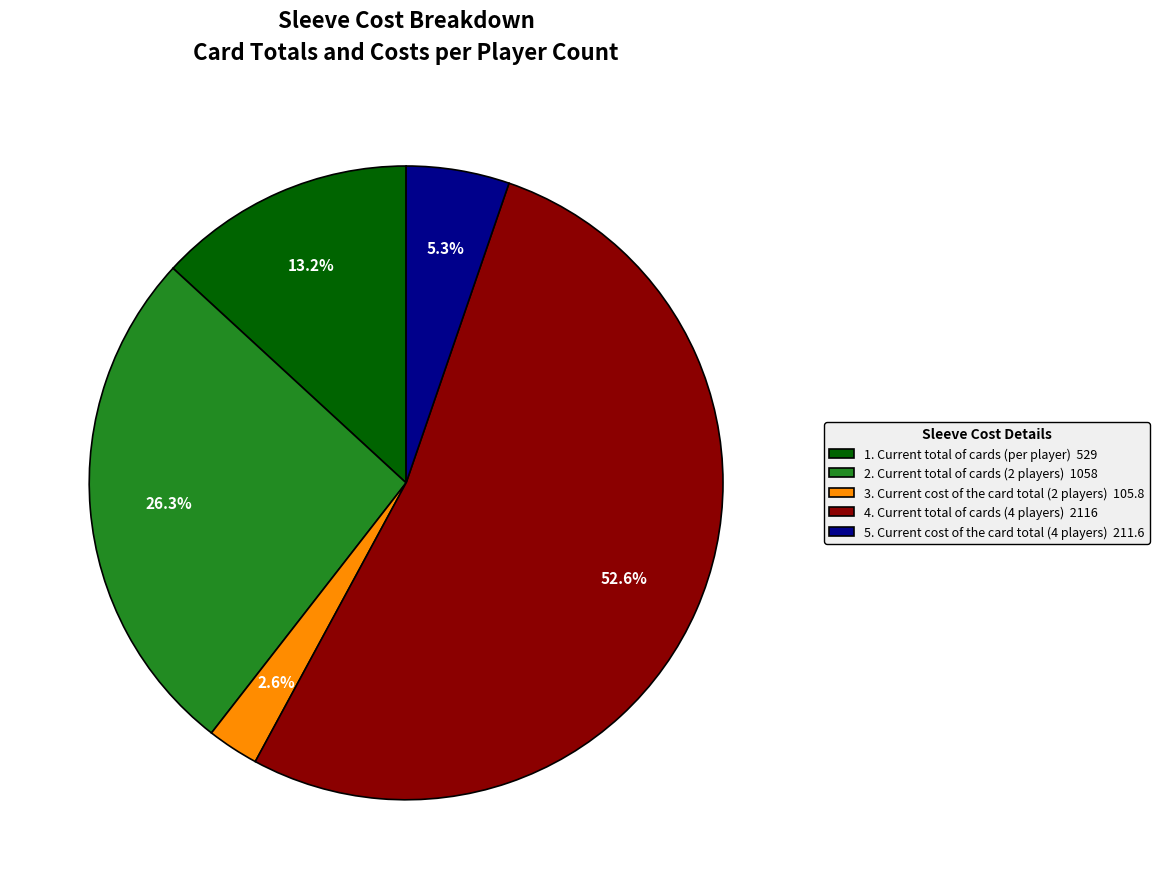

To the nearest percent, what is the average slice percentage?

20%